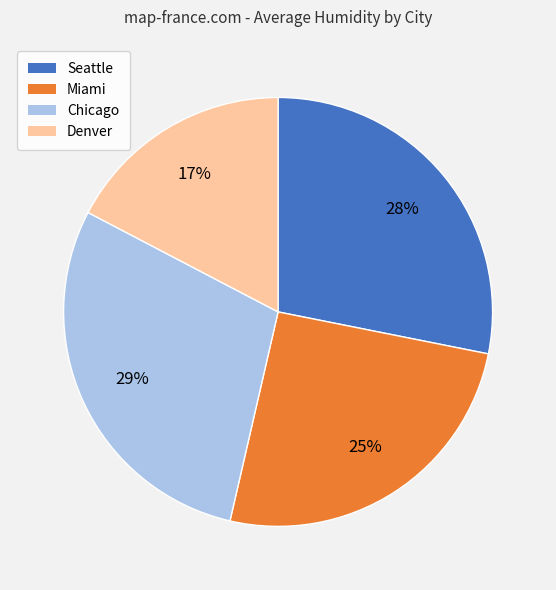

Which has a higher value, Chicago or Miami?

Chicago